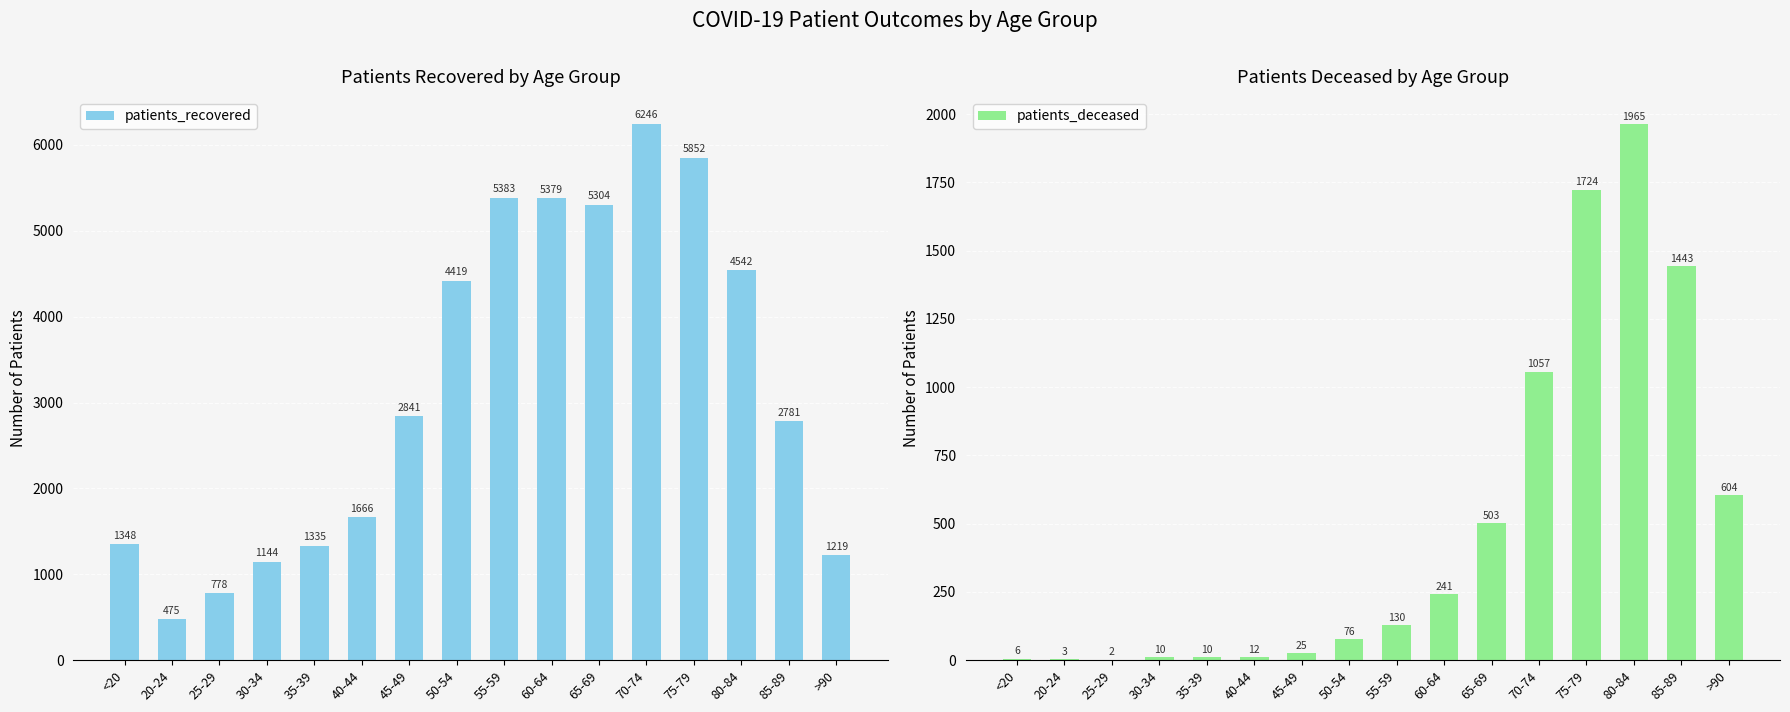

What is the average value of the patients_deceased series?

488